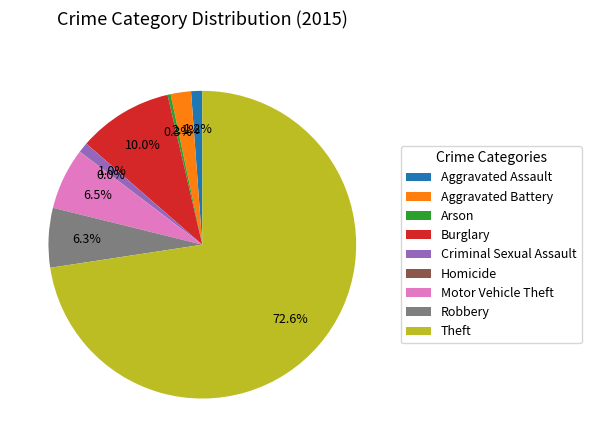

Which category has the biggest portion of the pie?

Theft